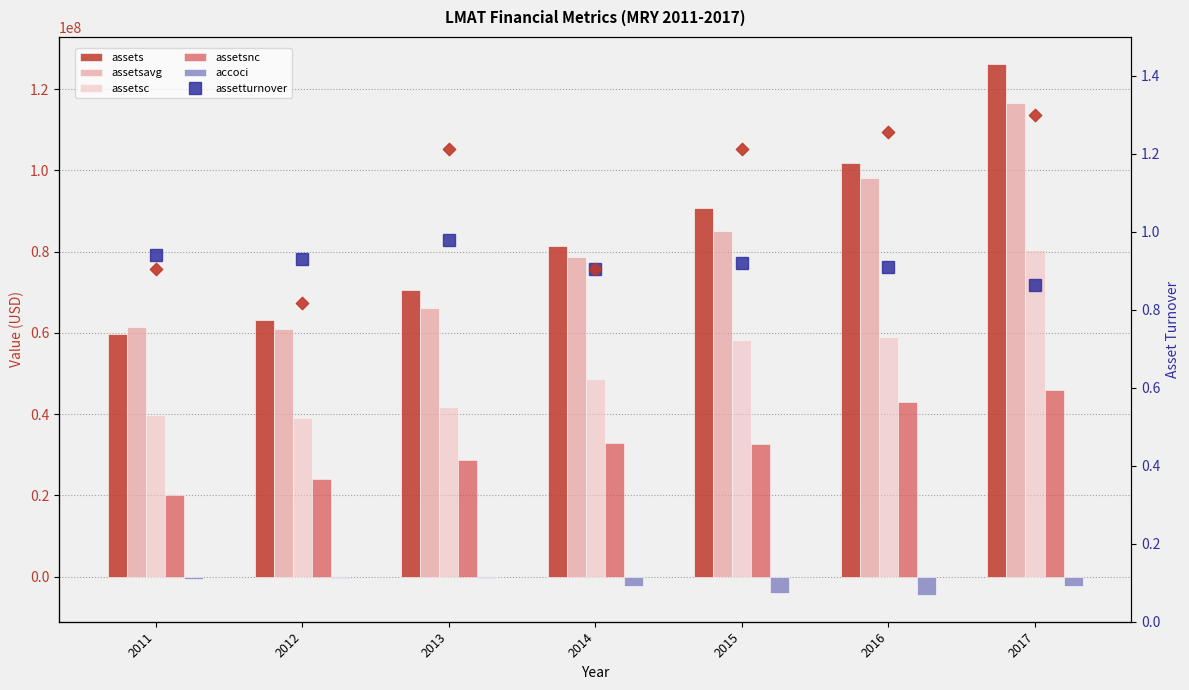

At how many categories does at least one series exceed 24583642?

7